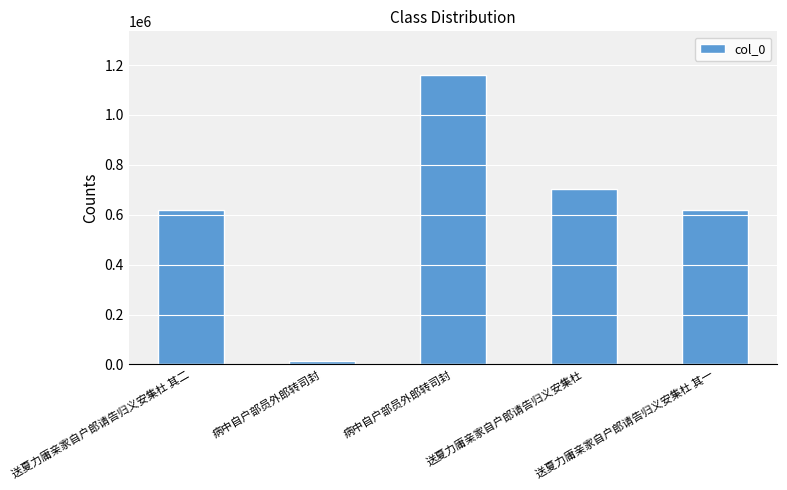

What is the sum of the values at 病中自户部员外郎转司封 and 送夏力庸亲家自户郎请告归义安集杜 其一?

635750